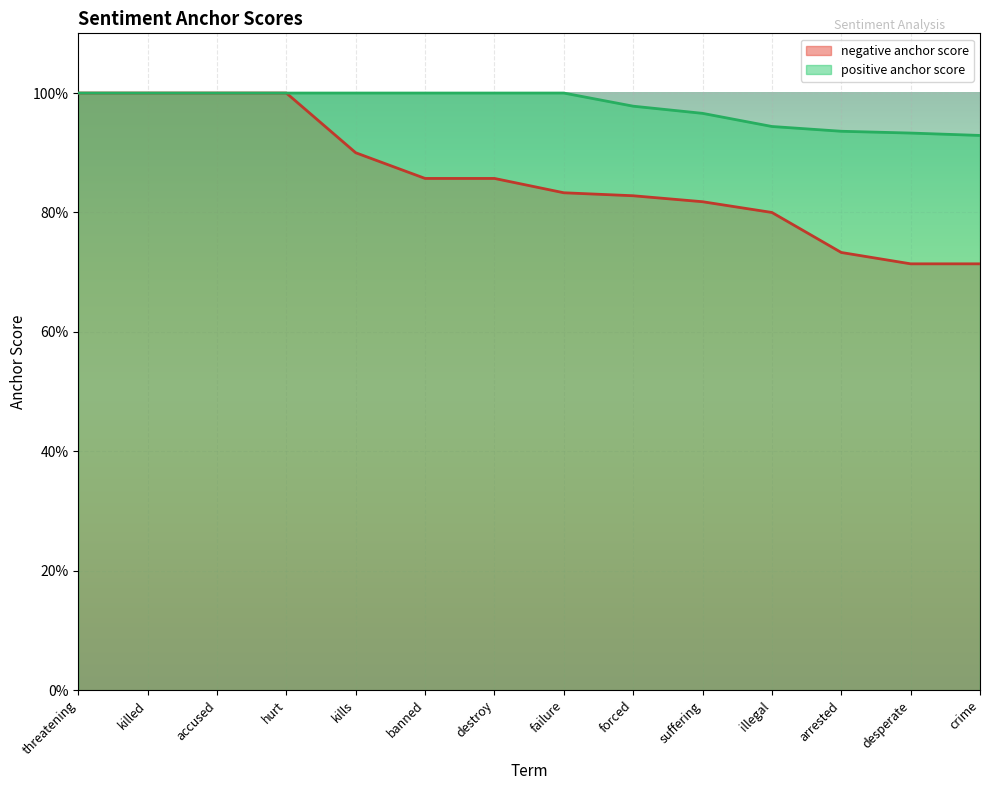

True or false: negative anchor score and positive anchor score intersect in this chart.

False